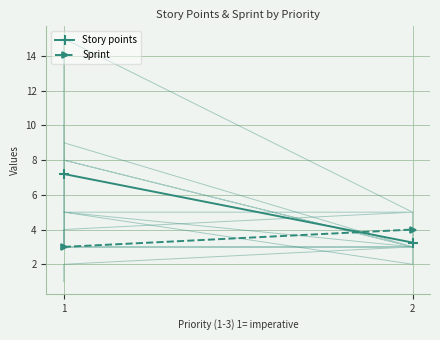

What is the sum of all Sprint values?

7.0